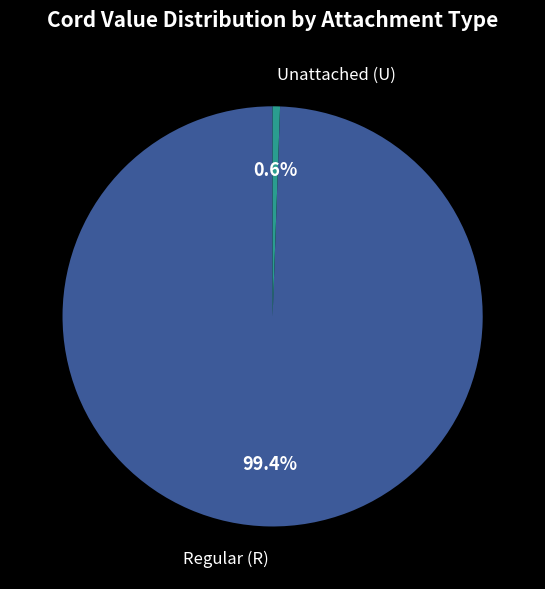

Does any single category account for the majority?

Yes